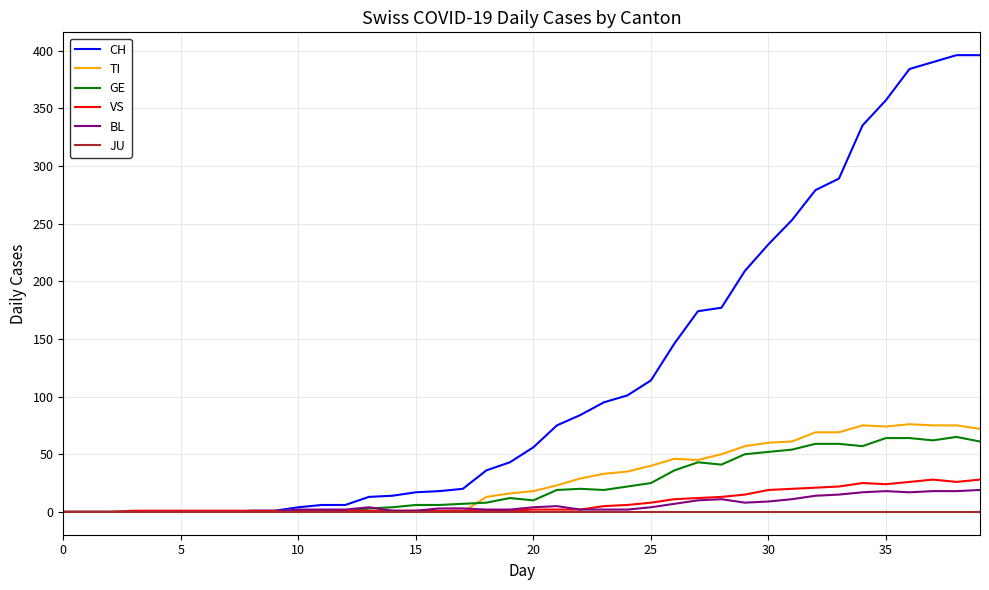

Which series has the largest total across all categories?

CH